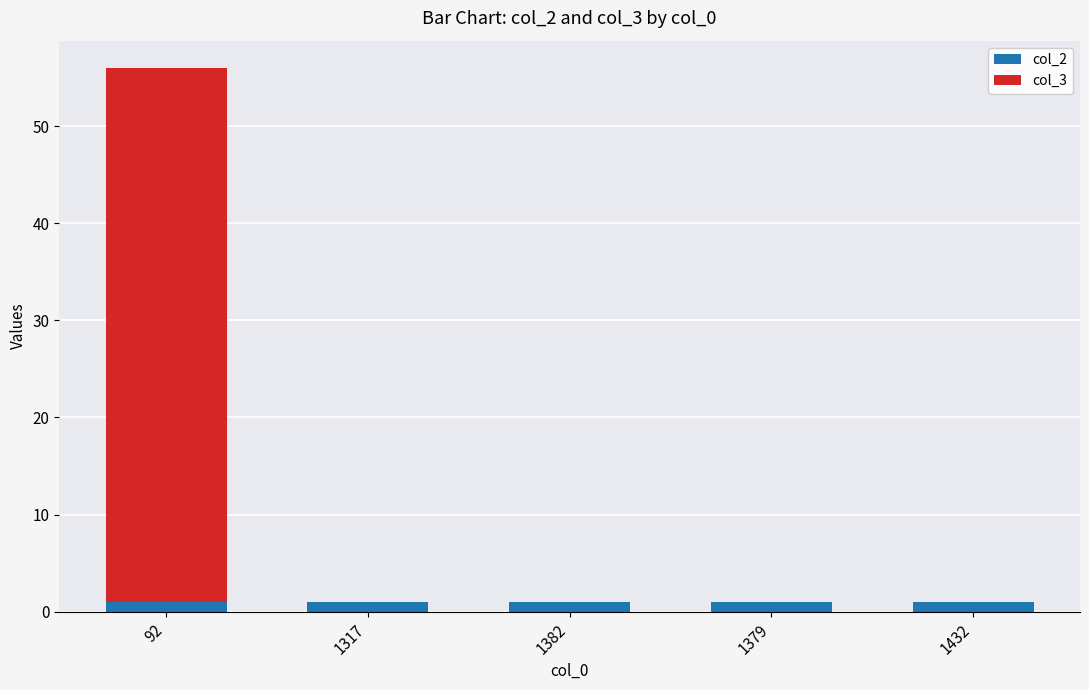

At which category is the sum across all series the highest?

92